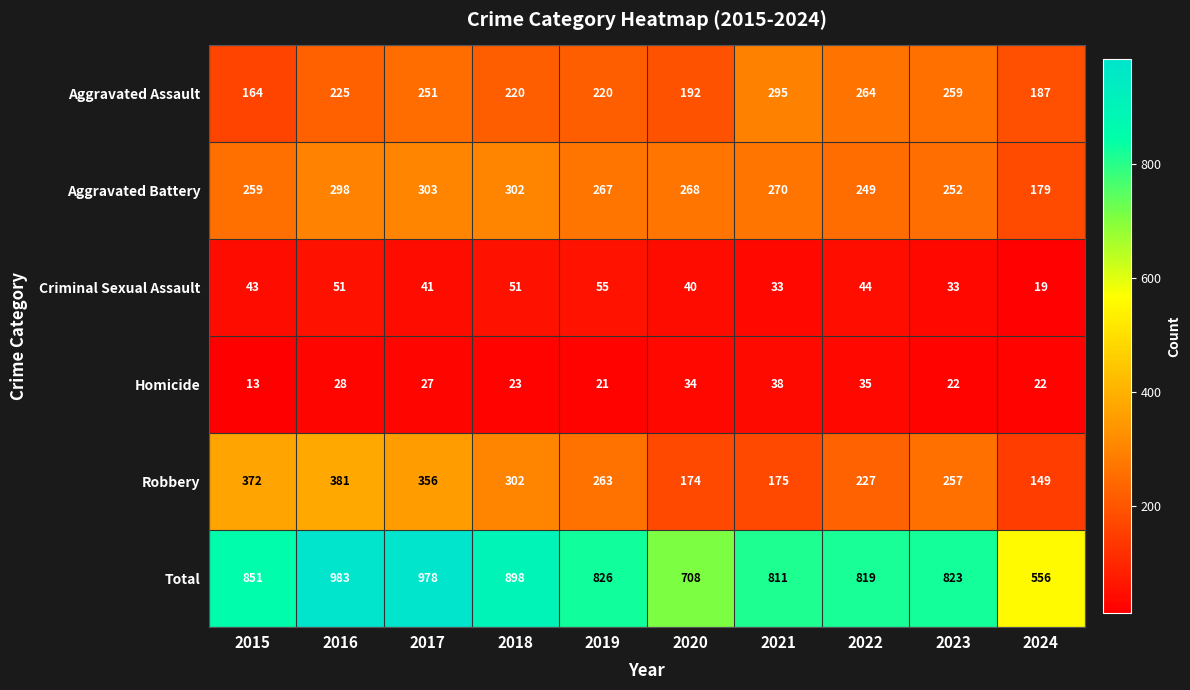

What is the greatest value displayed?

983